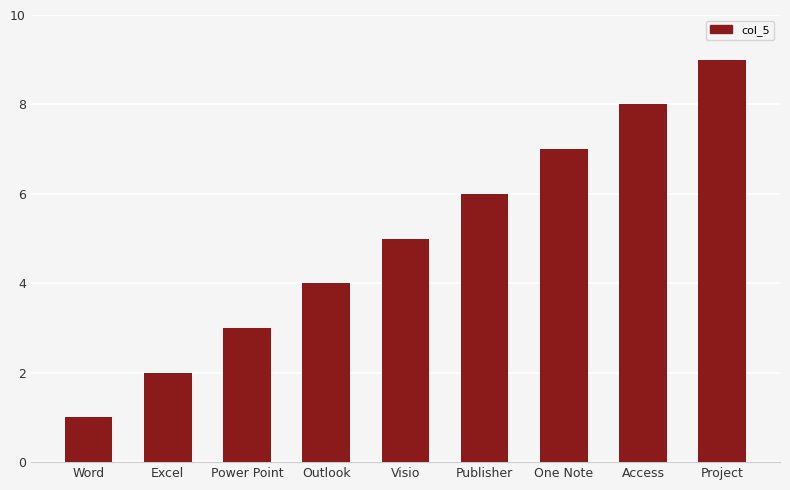

What is the difference between the maximum and second lowest values?

7